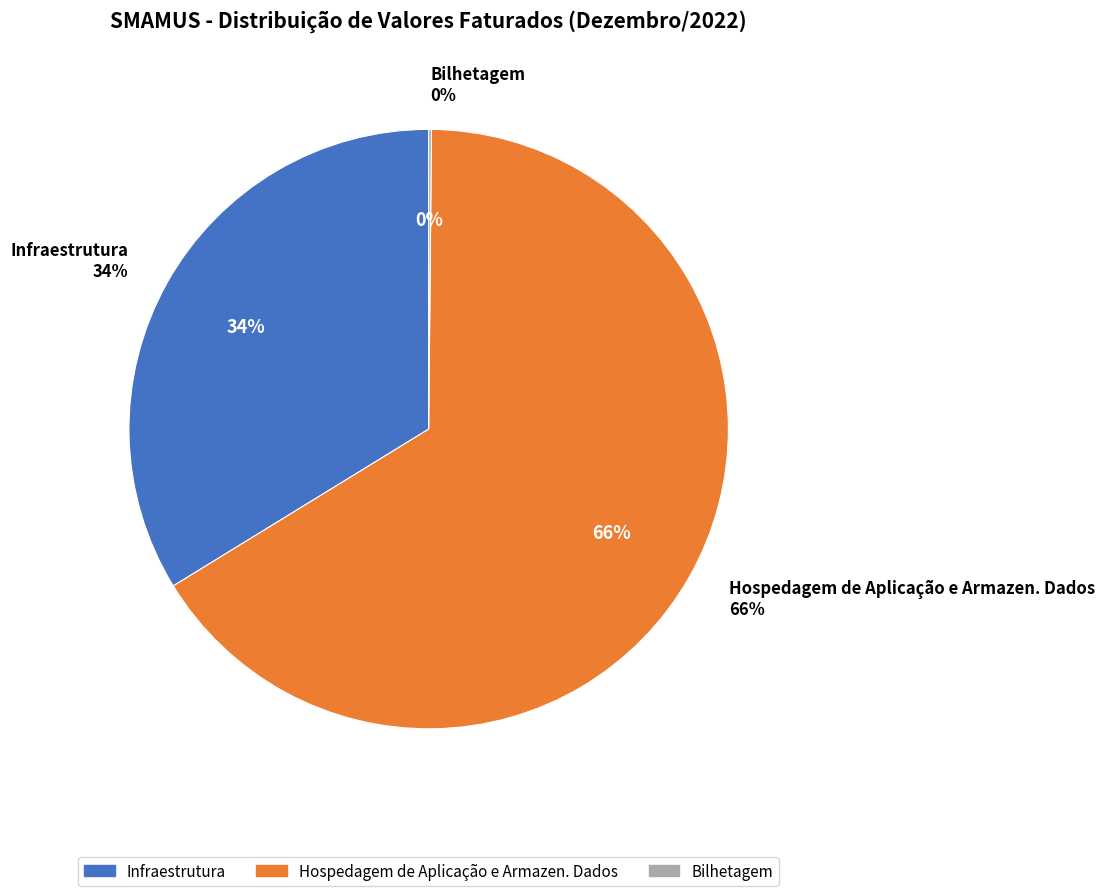

Count the number of slices in the pie.

3